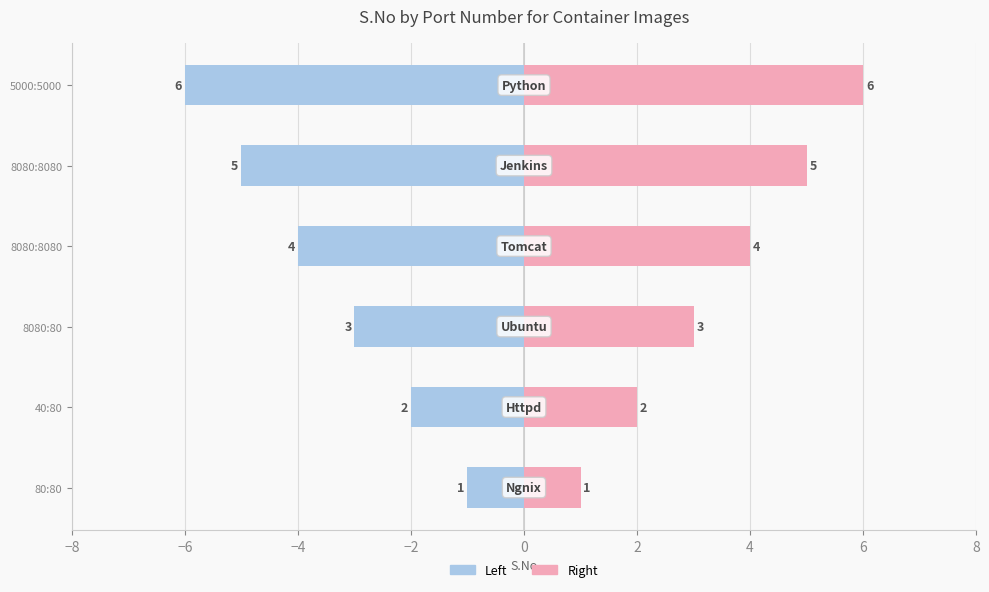

What is the lowest value of the S.No (Left) series?

-6